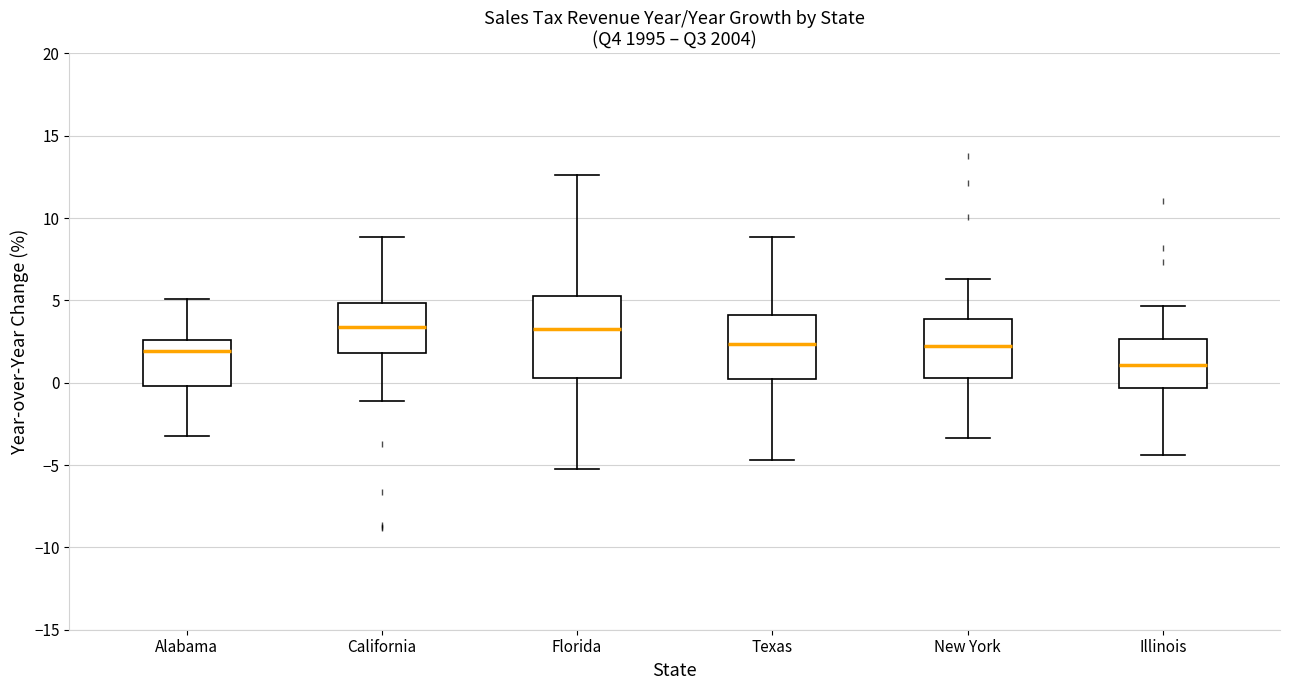

Where is the lower edge of the box for Alabama on the y-axis? The values are not printed on the chart, so give them approximately, as read against the axis.

0.0